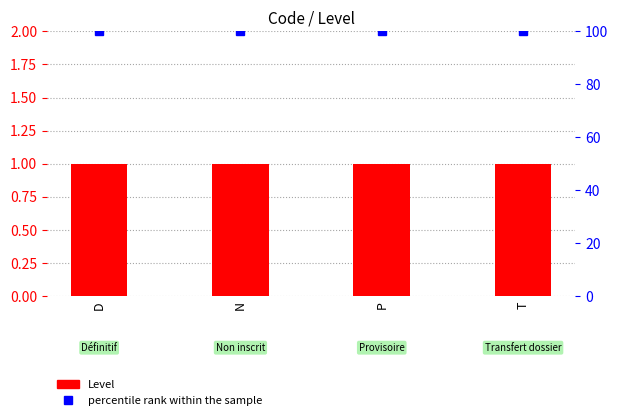

What is the sum of the Level values at D and P?

2